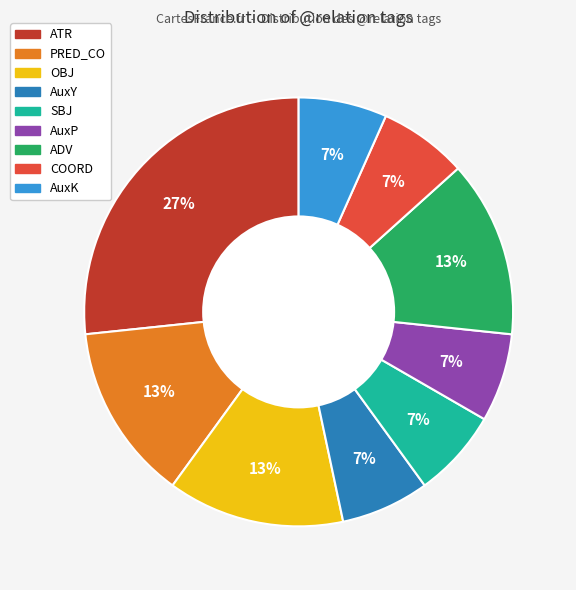

Is it true that AuxP is 7% of the pie?

True